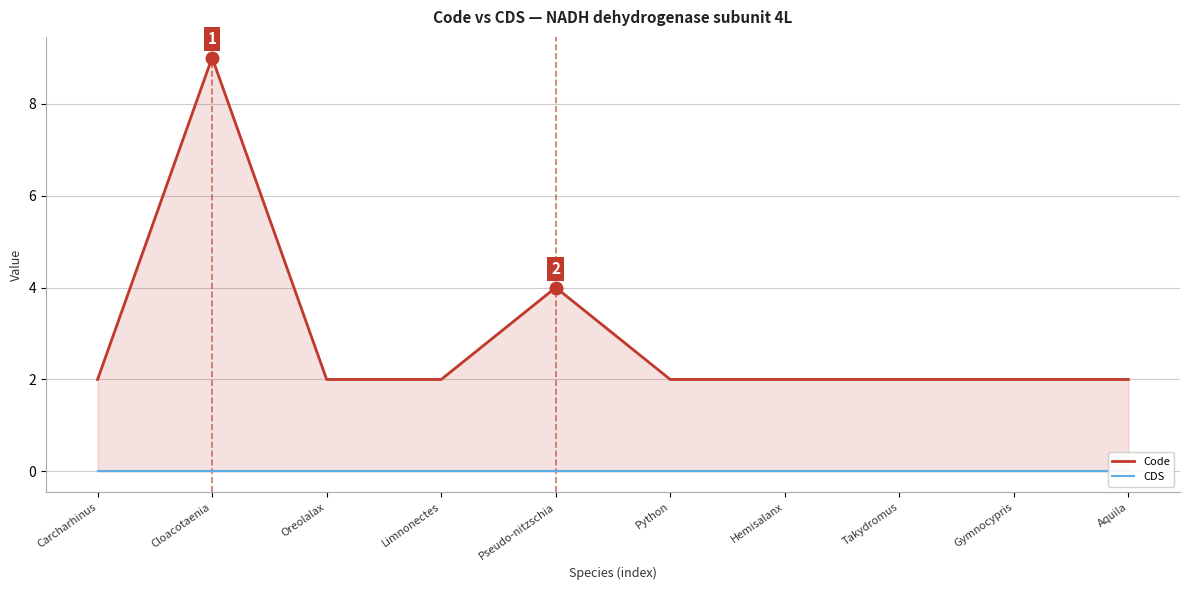

Rank the series by their average value, from highest to lowest.

Code, CDS